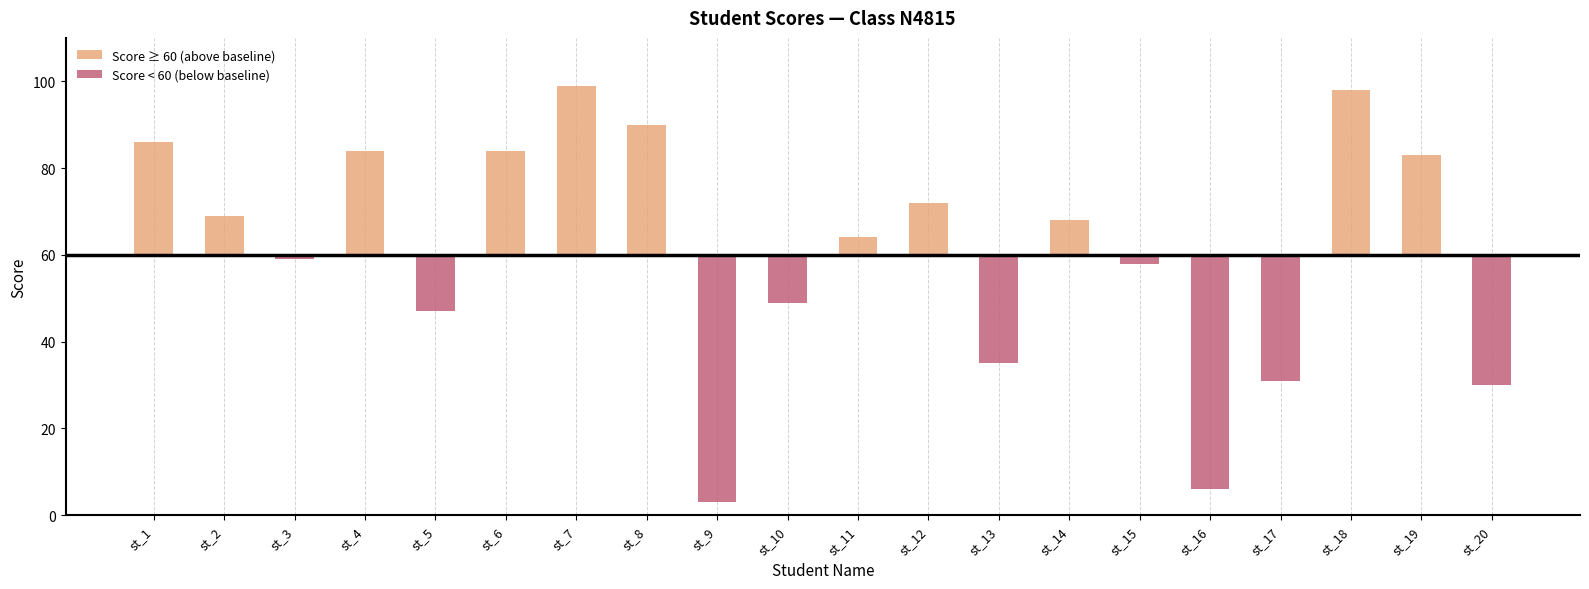

Between st_11 and st_7, which is larger?

st_7